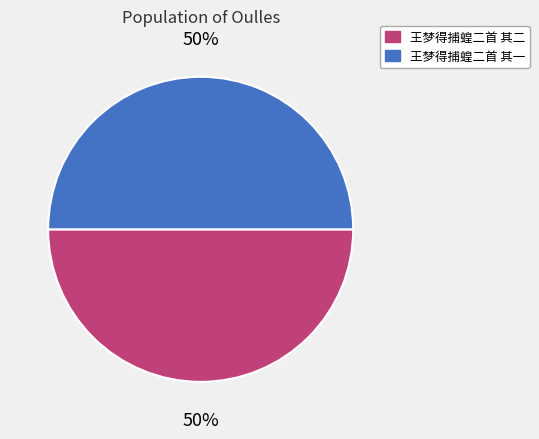

How many slices are in this pie chart?

2